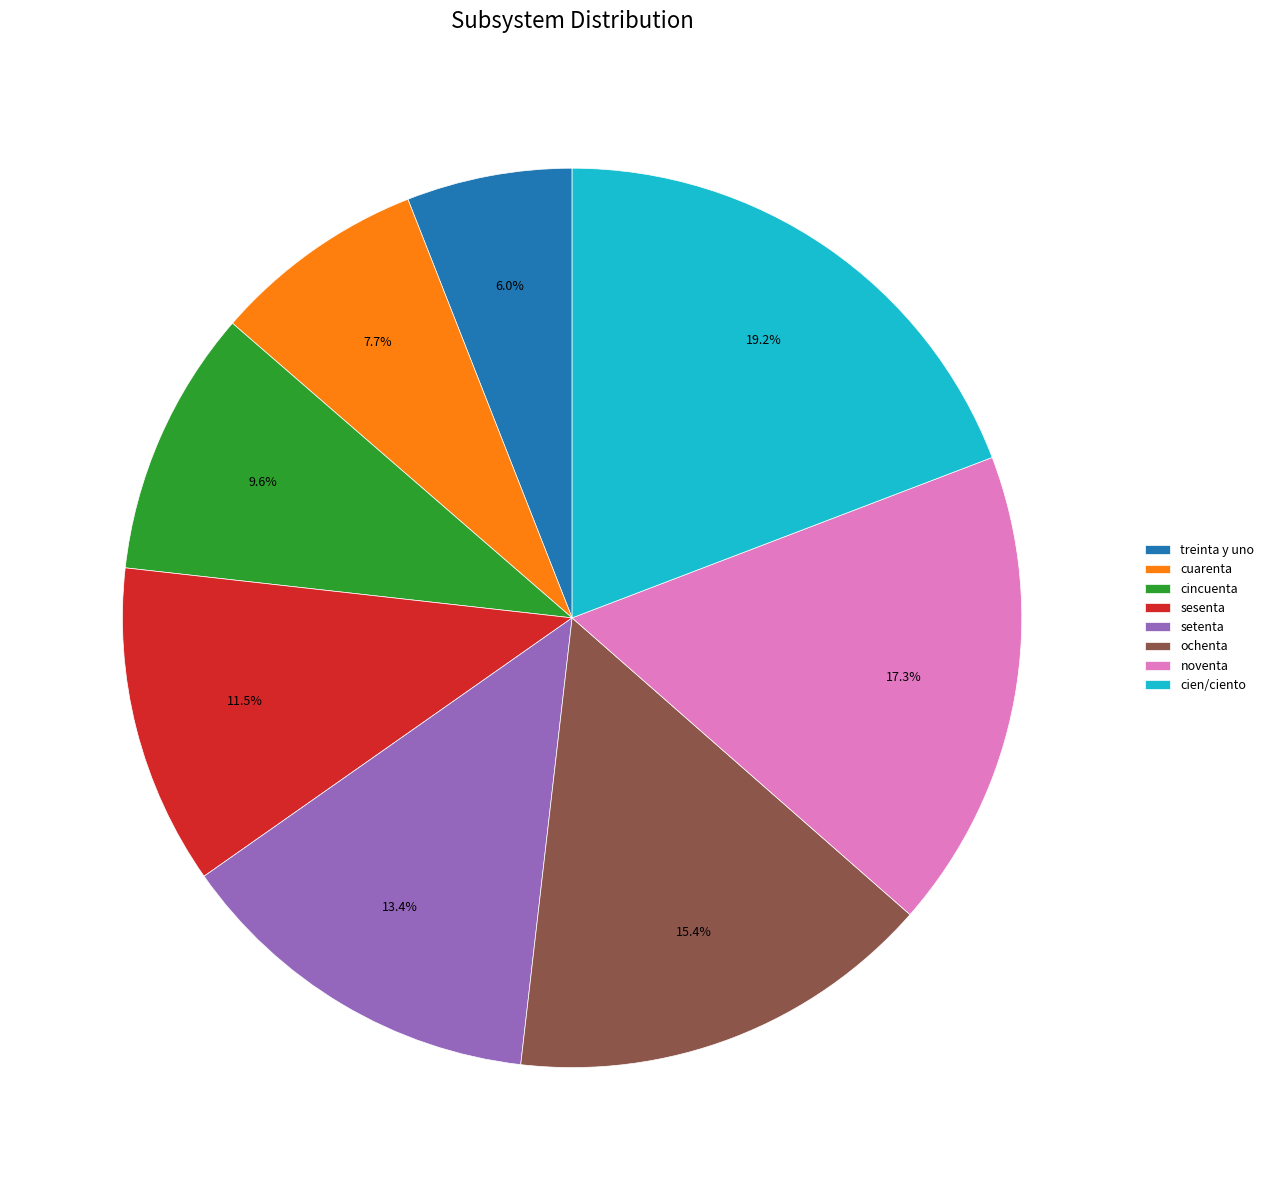

How many slices are in this pie chart?

8